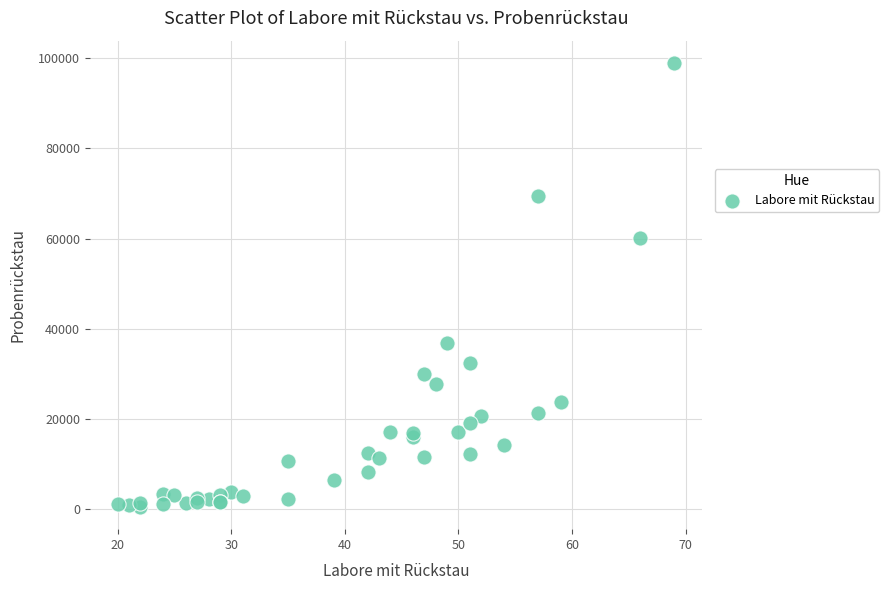

What Y value in the scatter plot is closest to 49742?

60113